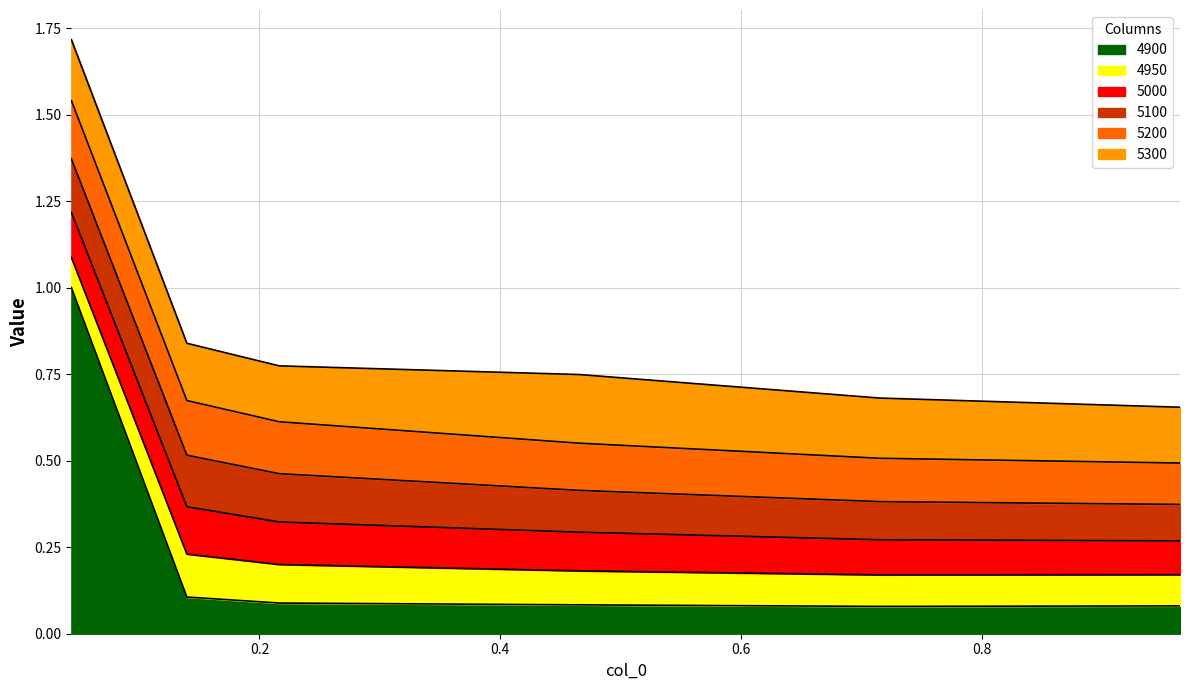

Count the 5000 values in the range 0 to 1.

6